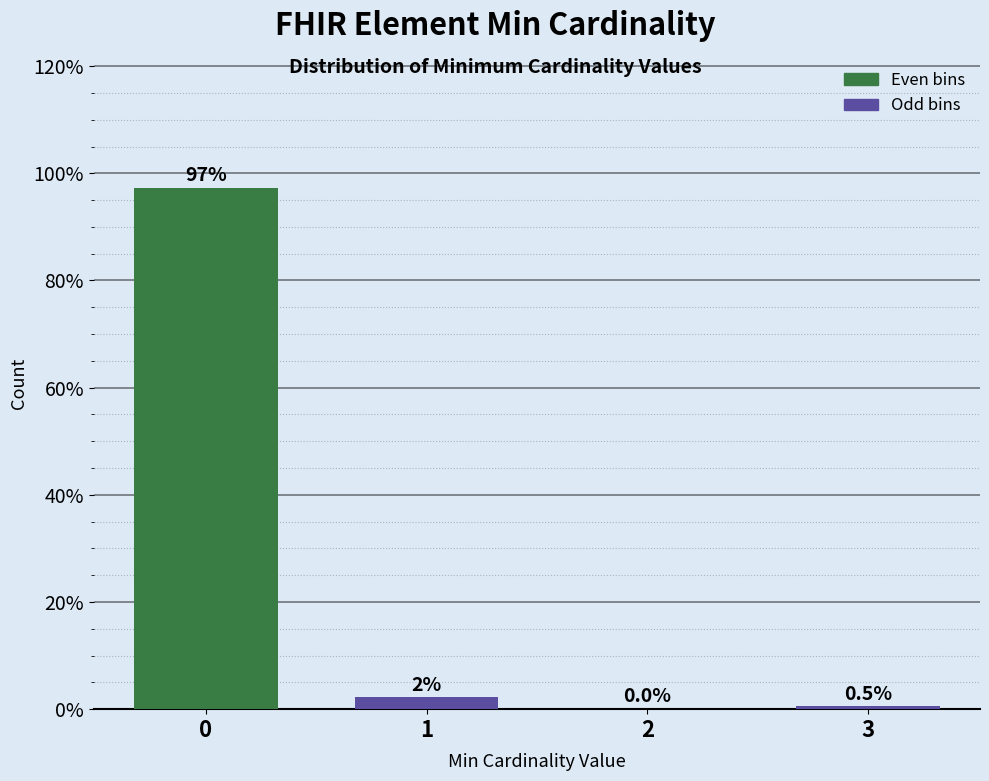

Reading left to right, transcribe all the data shown in this chart.

0=97.3	1=2.2	2=0.0	3=0.5